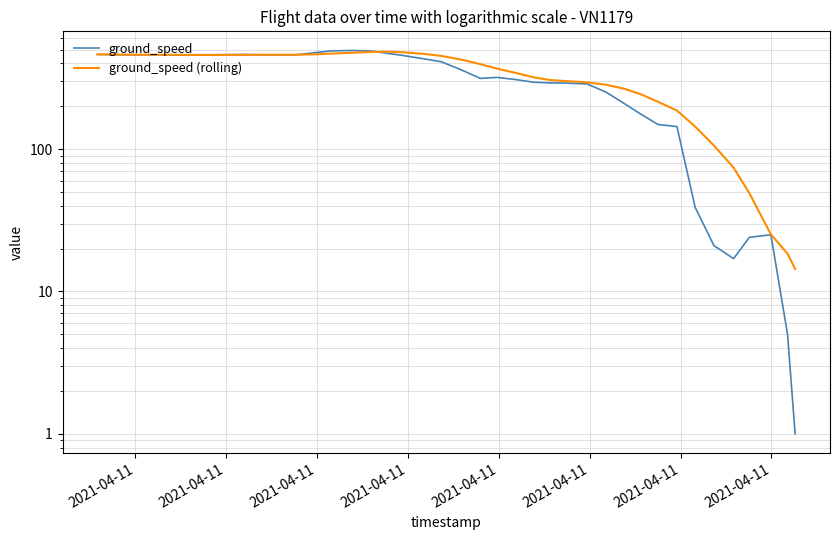

The ground_speed (rolling) series shows 213.4 at 24. True or false?

False